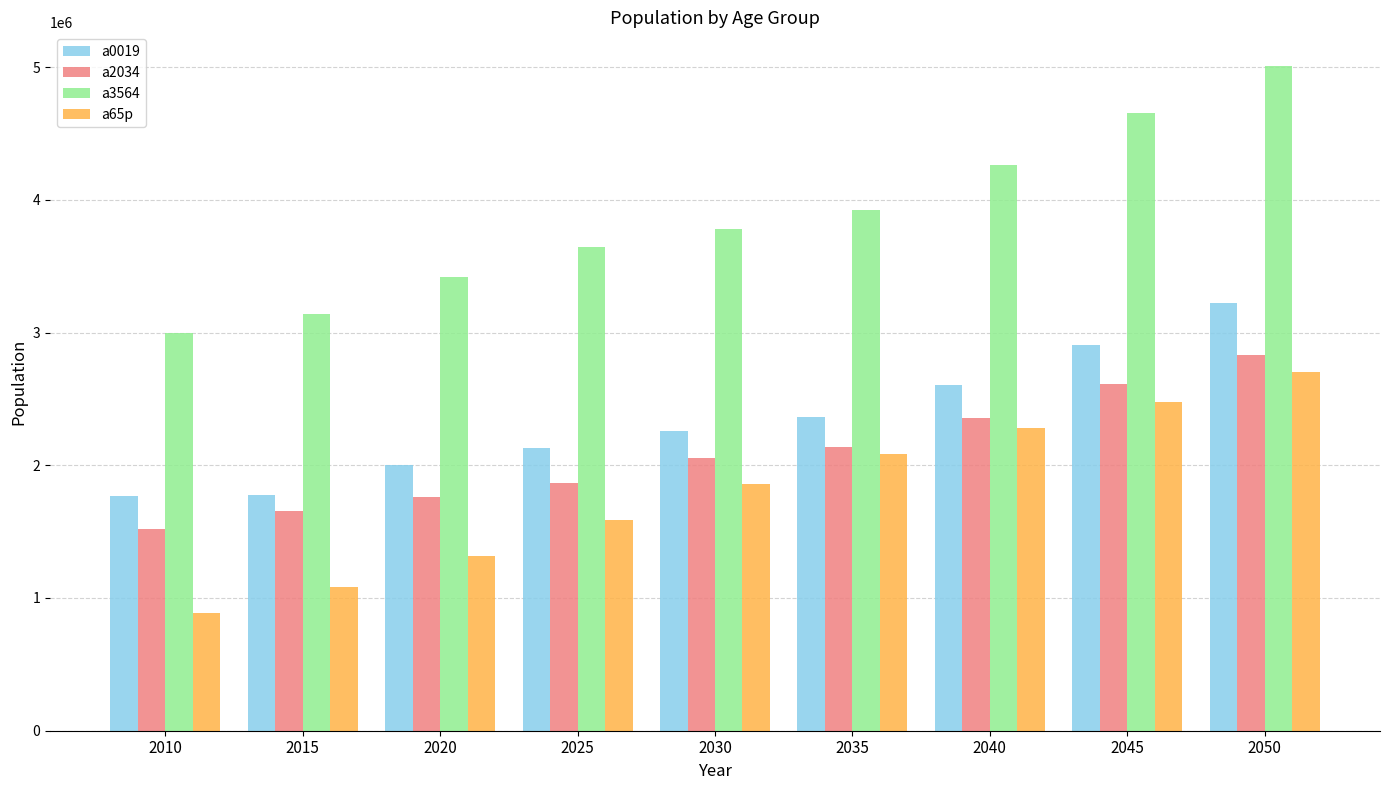

What is the total value across all series at 2020?

8490018.1